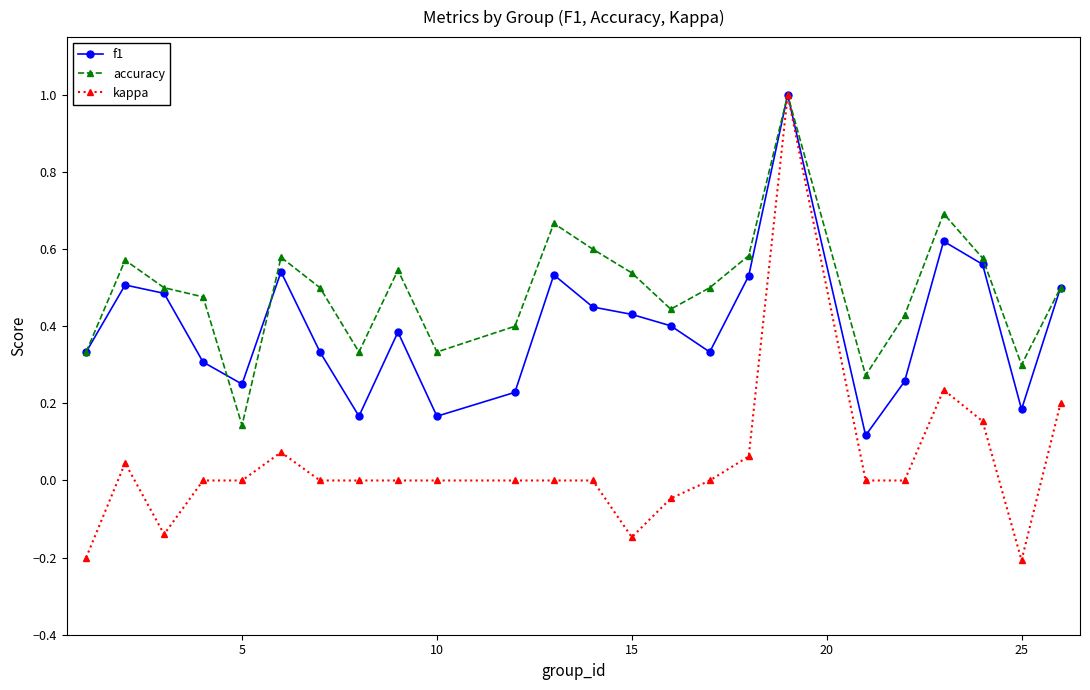

What is the maximum value for f1?

1.0